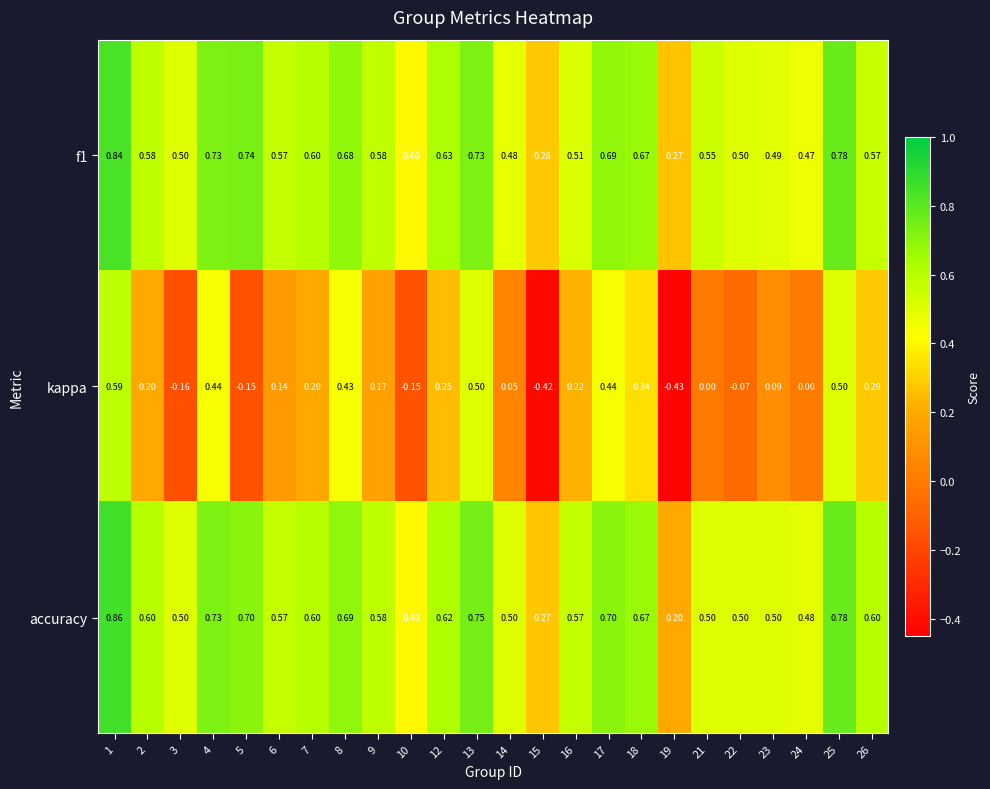

Is the value of kappa at 4 greater than the value of accuracy at 9?

No